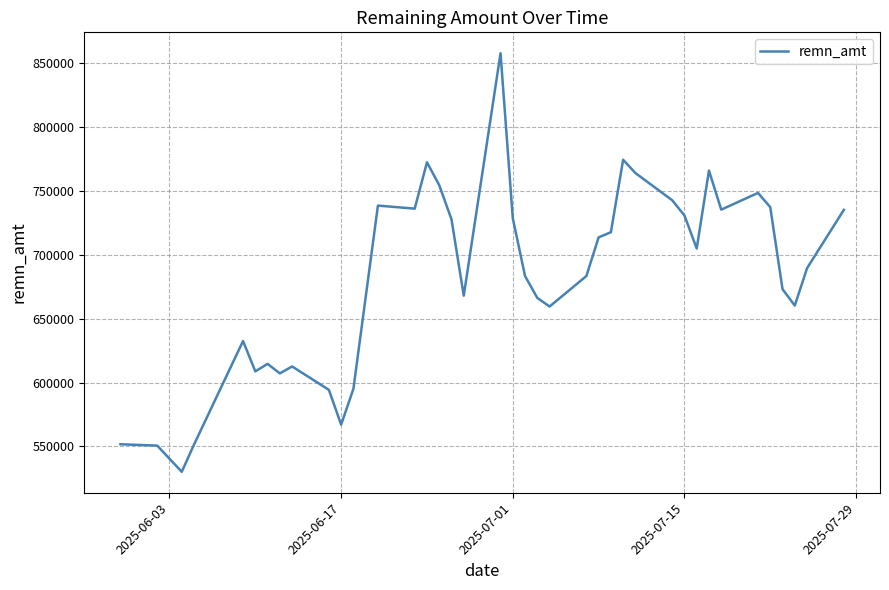

What is the minimum value shown in the chart?

530095